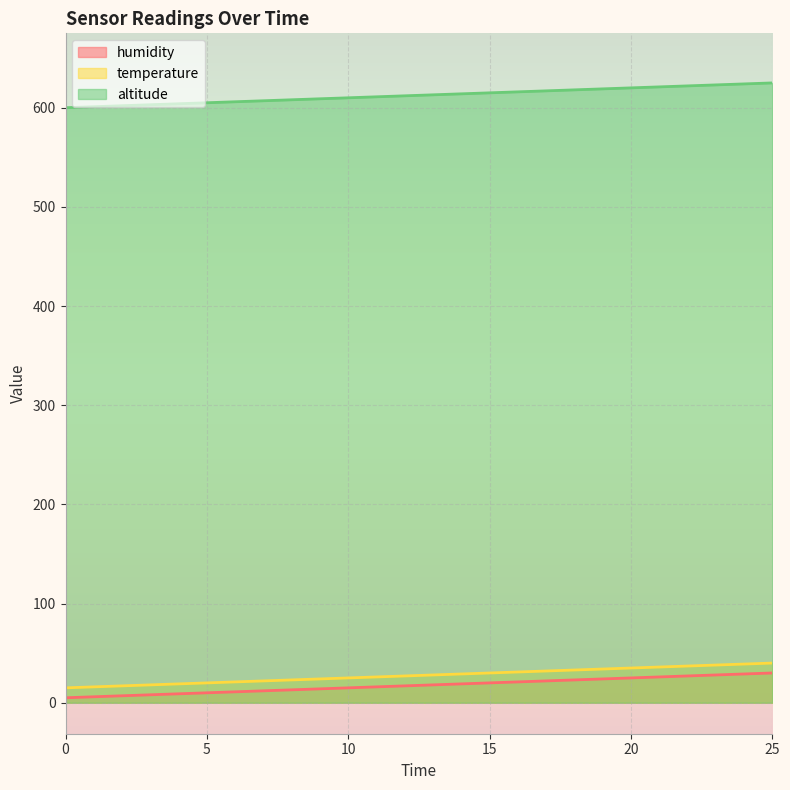

What is the difference between the temperature values at 5 and 15?

10